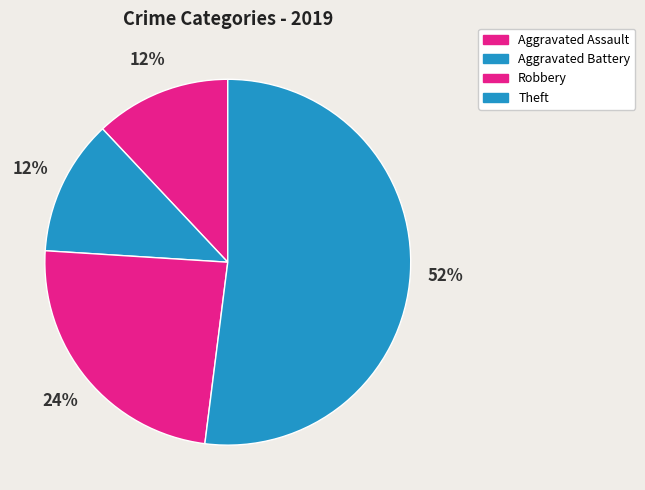

To the nearest percent, what is the combined percentage of Aggravated Assault and Robbery?

36%